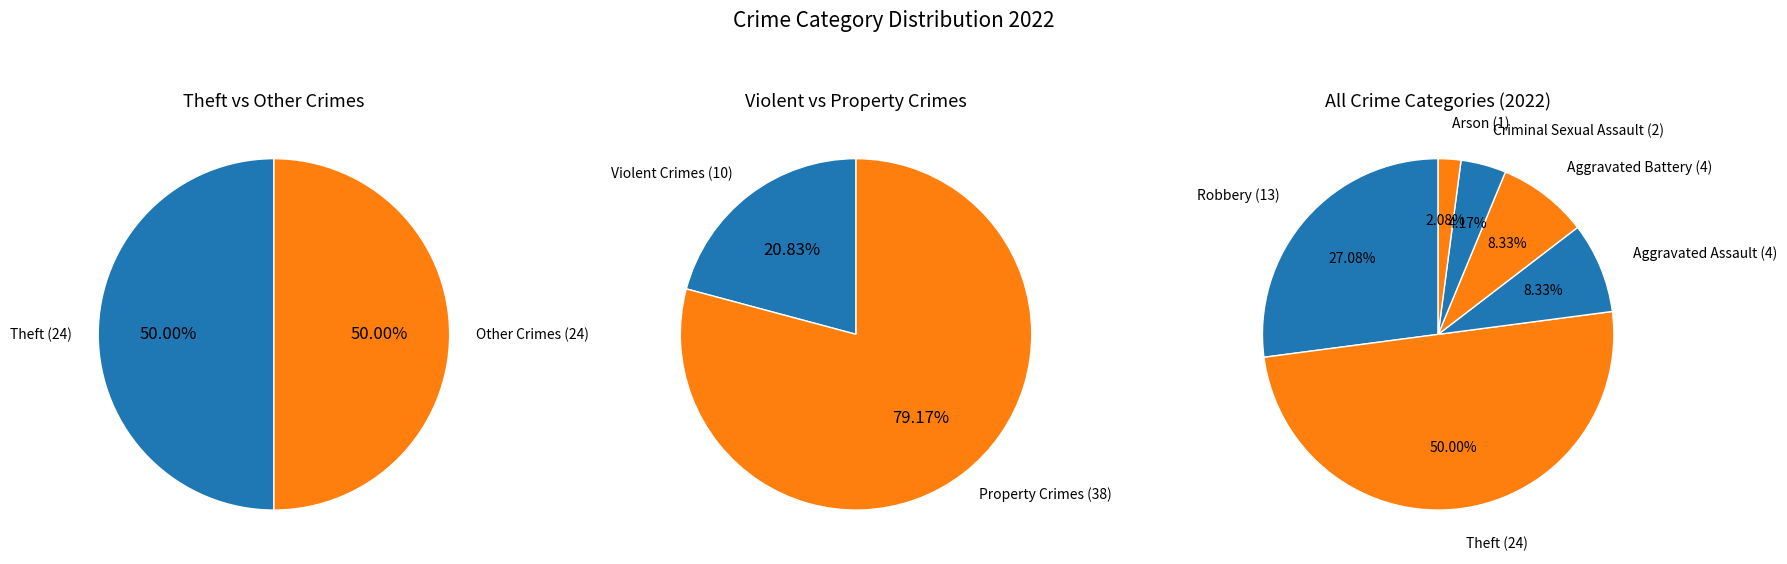

What percentage is NOT represented by Aggravated Assault?

91.7%